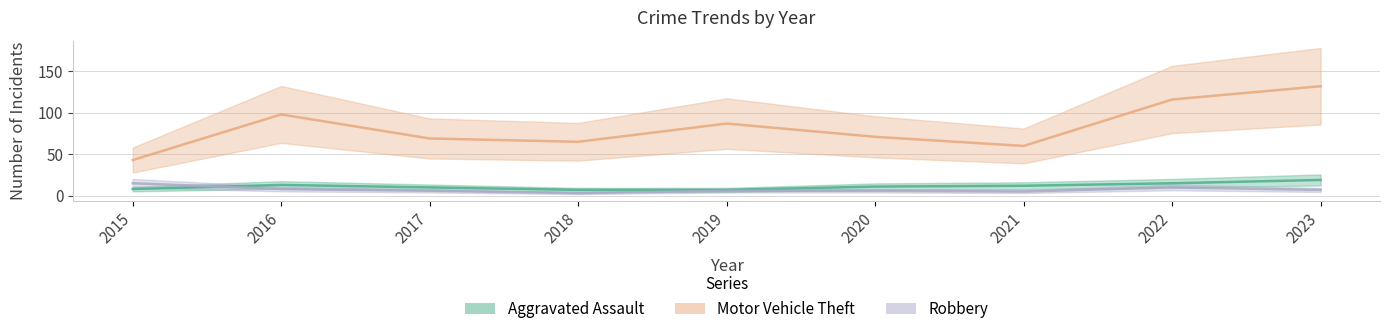

How many values in the Motor Vehicle Theft series exceed 71?

4